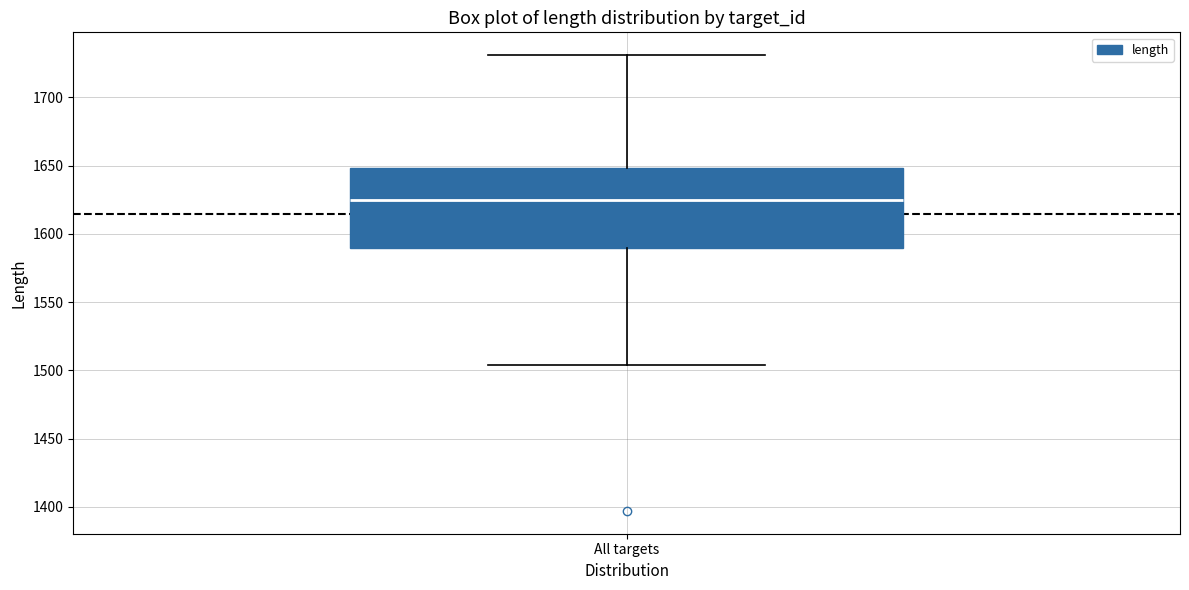

Read this box plot against the y-axis: the position of the median line, the range covered by the box, and the ends of both whiskers. The values are not printed on the chart, so give them approximately, as read against the axis.

median 1625, box 1590 to 1650, whiskers 1505 to 1730